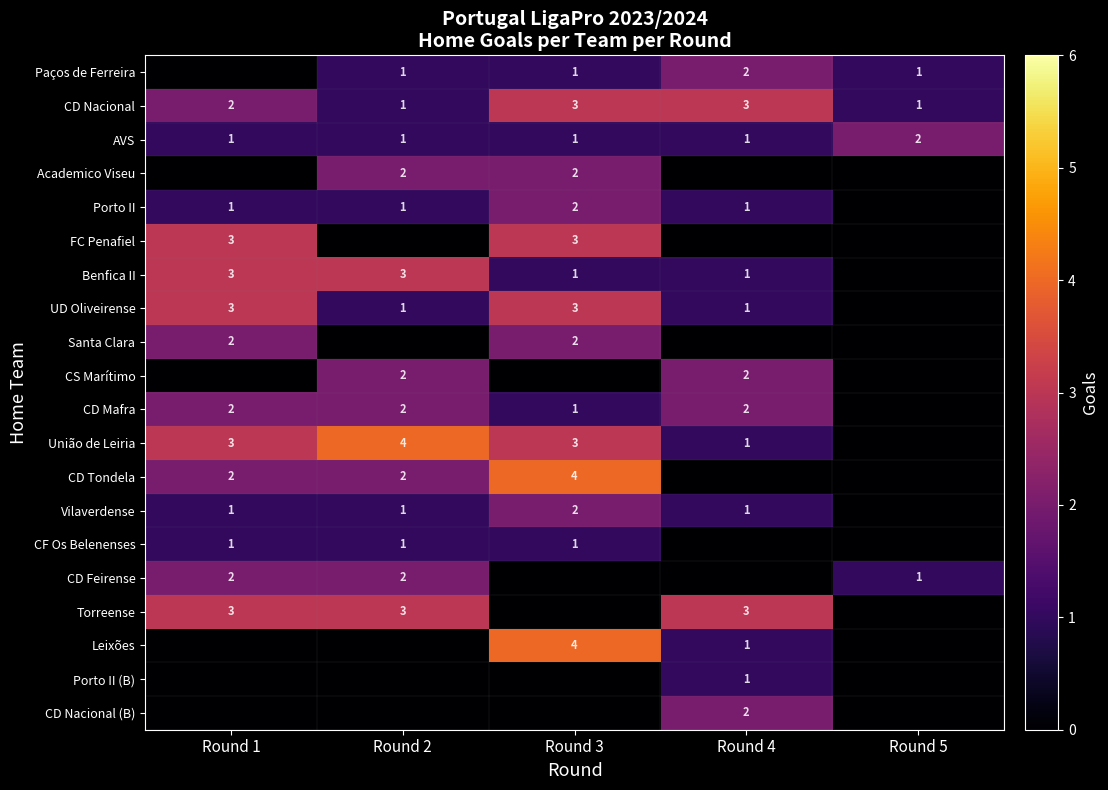

What is the total value across all series at Round 1?

29